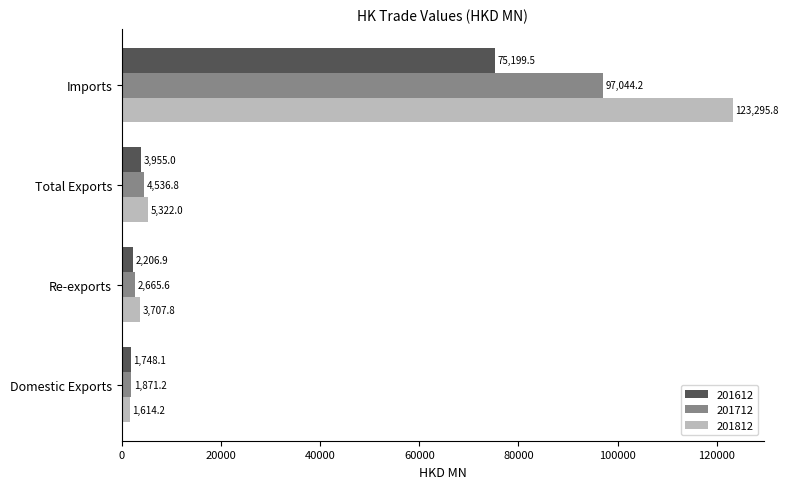

Is the value of 201812 at Total Exports greater than the value of 201712 at Imports?

No